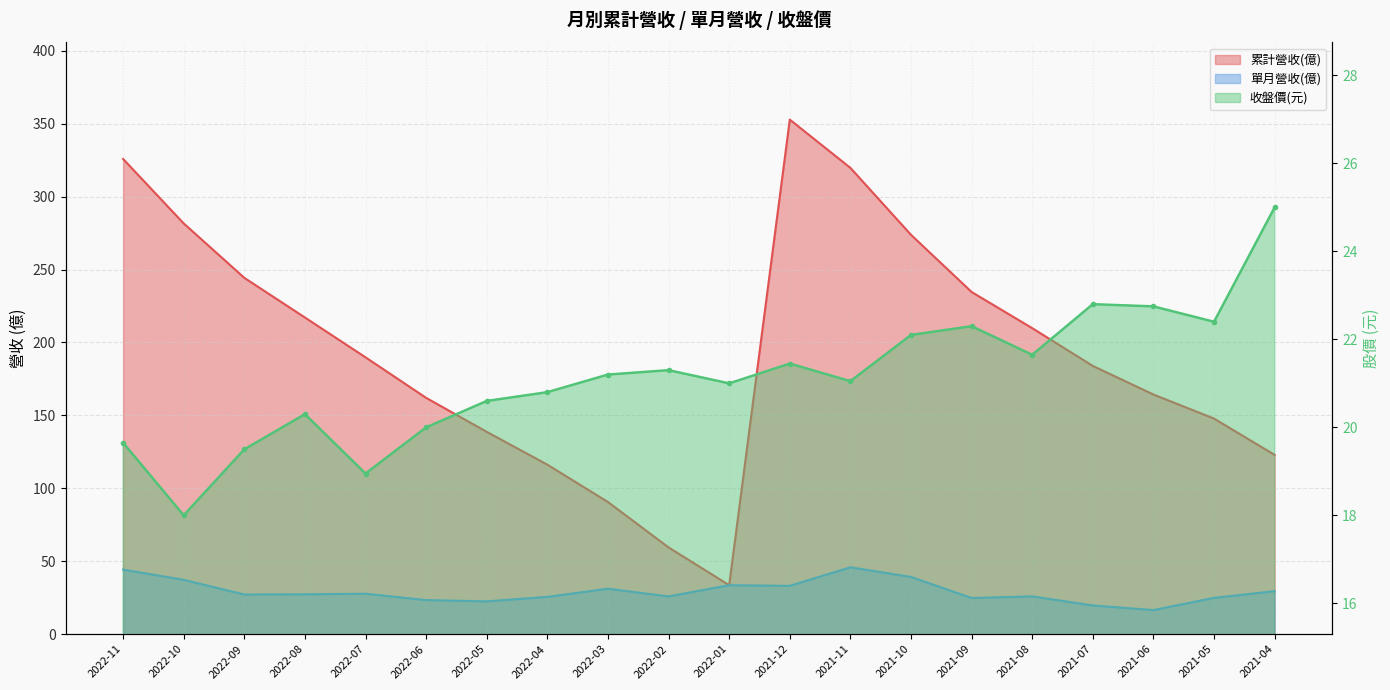

Between 2022-06 and 2021-10, which series saw the biggest shift?

累計營收(億)